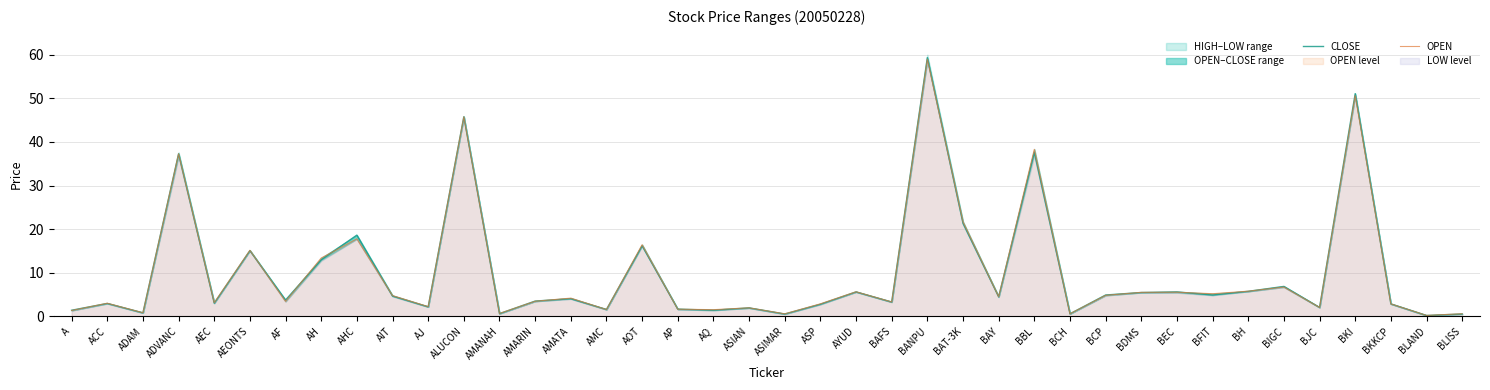

Is it true that OPEN equals 2.9 at ASP?

True